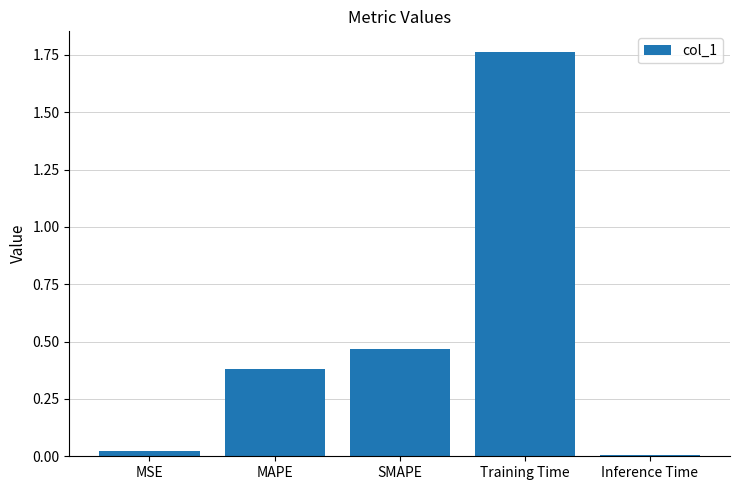

List the labels in order of value, smallest first.

Inference Time, MSE, MAPE, SMAPE, Training Time